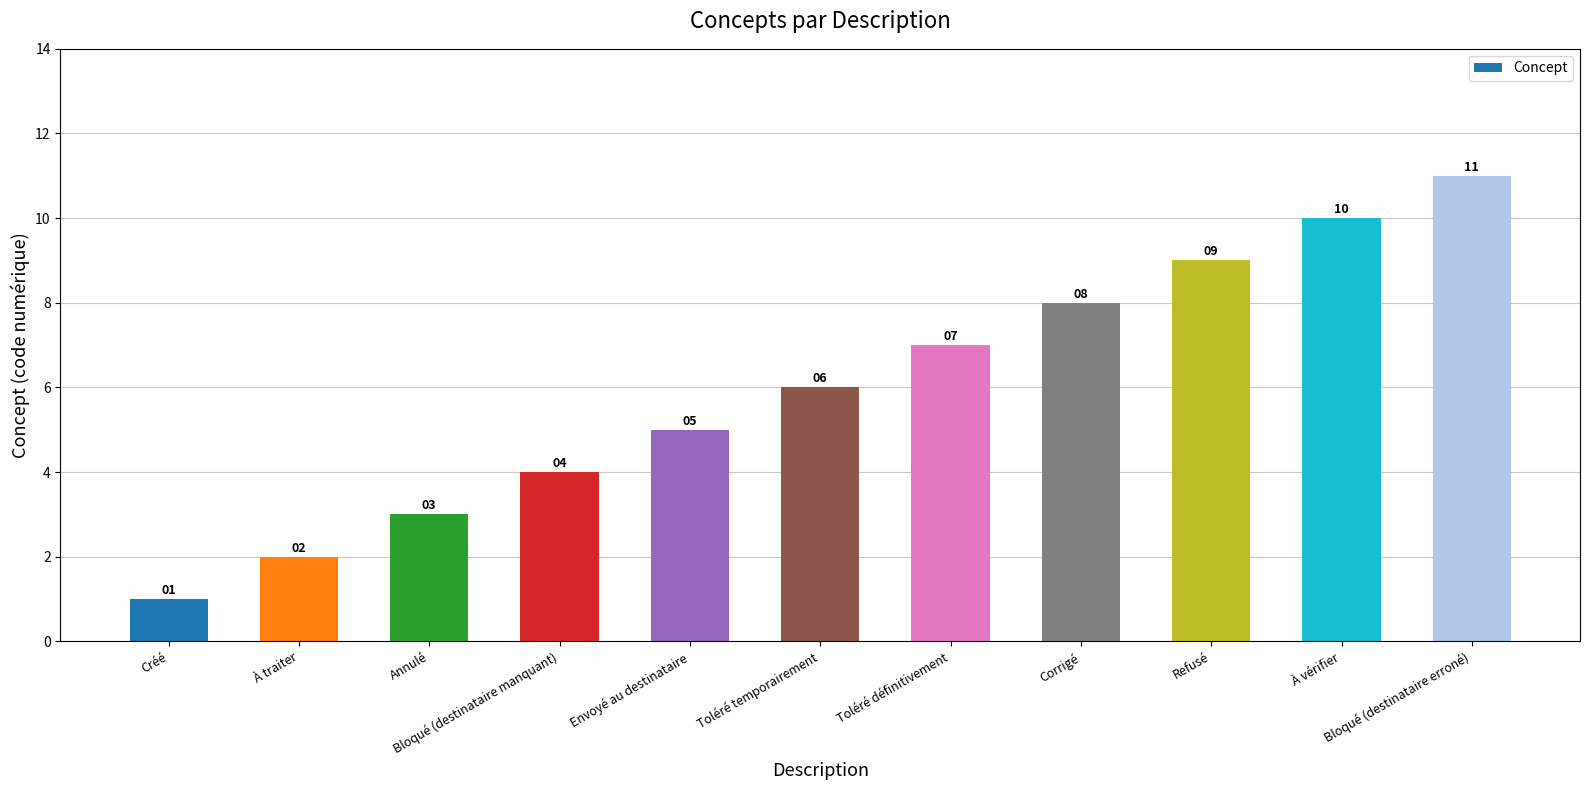

Reading right to left, extract all data points from this chart.

11	10	9	8	7	6	5	4	3	2	1